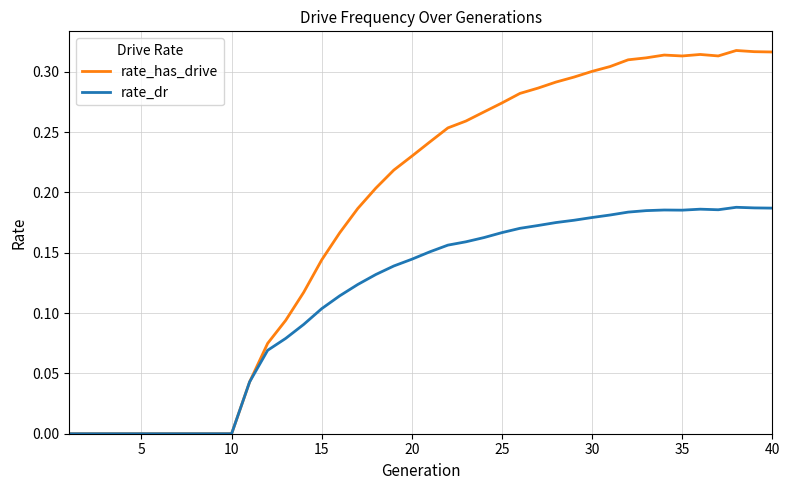

List the series in order of their overall mean, lowest first.

rate_dr, rate_has_drive